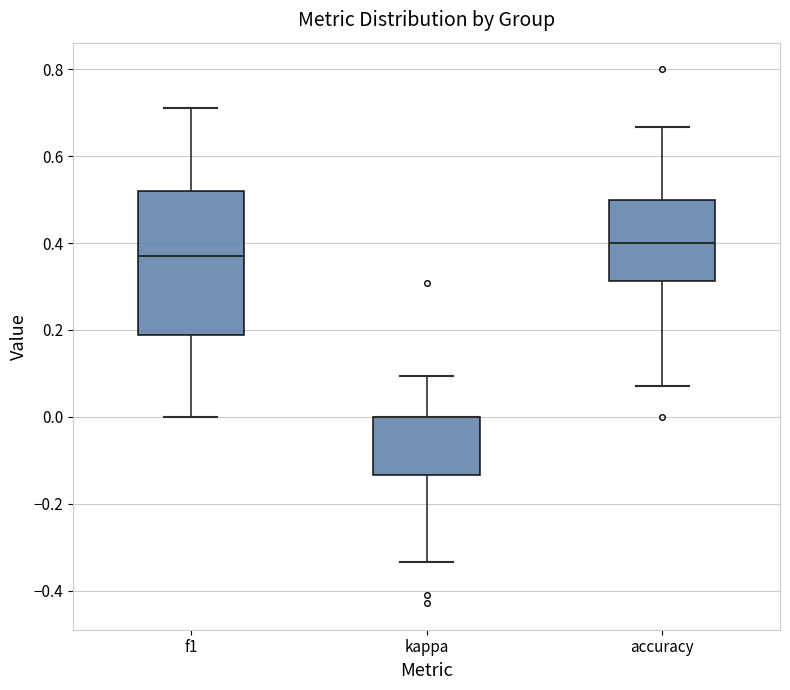

Comparing the boxes themselves (not the whiskers), which one is the tallest?

f1